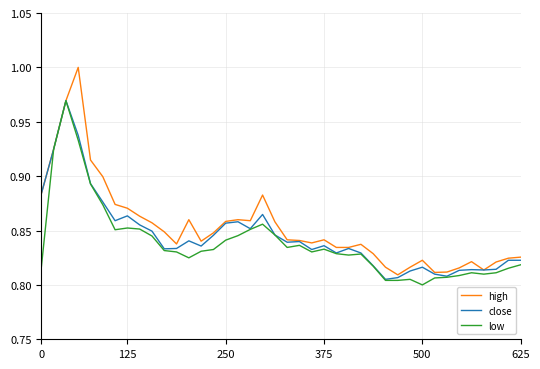

Does the chart display data point markers on the line(s)?

No